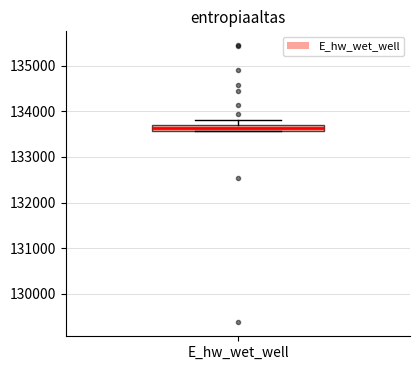

Where is the upper edge of the box for E_hw_wet_well on the y-axis? The values are not printed on the chart, so give them approximately, as read against the axis.

133700